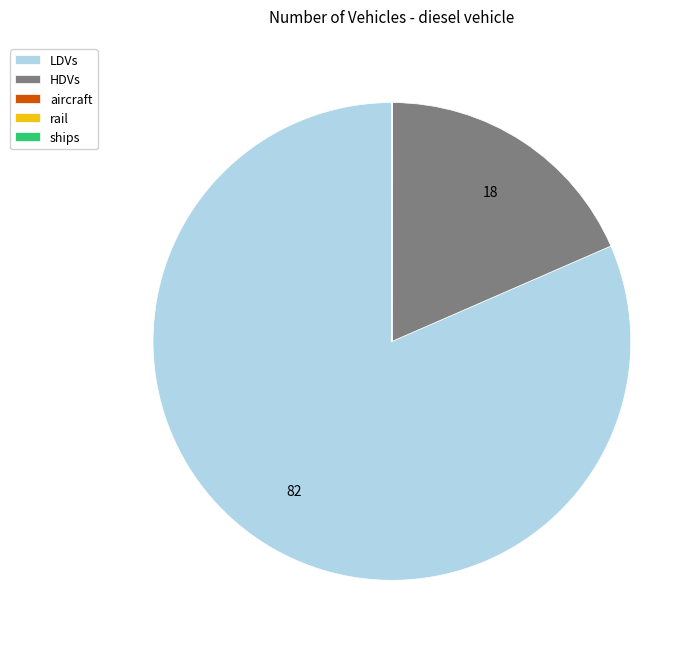

Combined, do HDVs and LDVs account for over 50%?

Yes